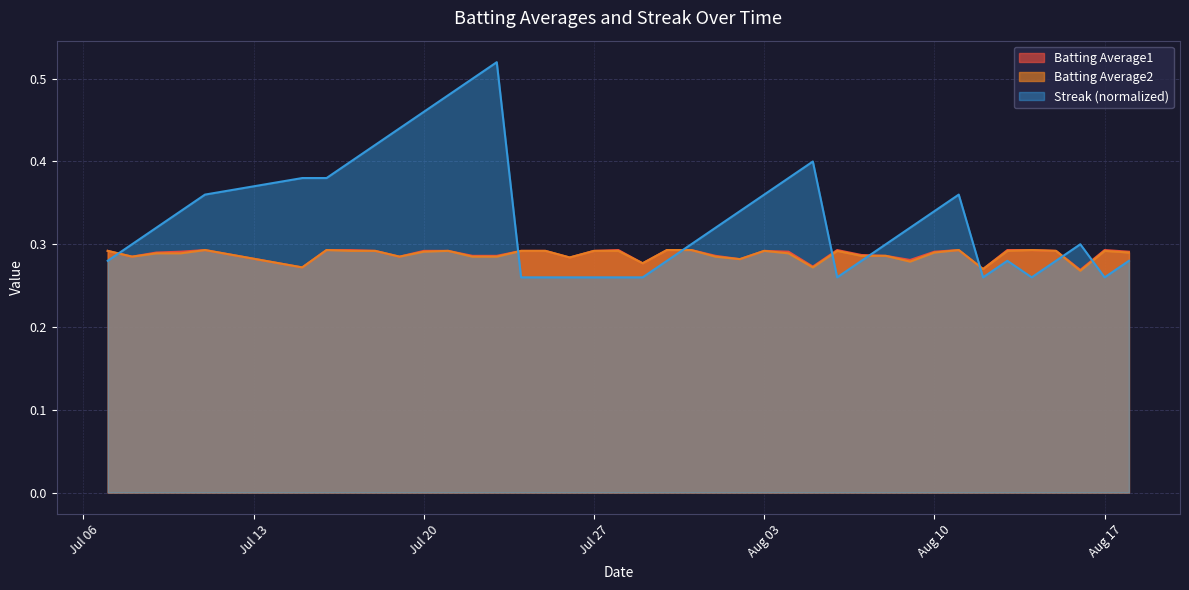

At which label does Batting Average2 reach its minimum?

2010-08-16